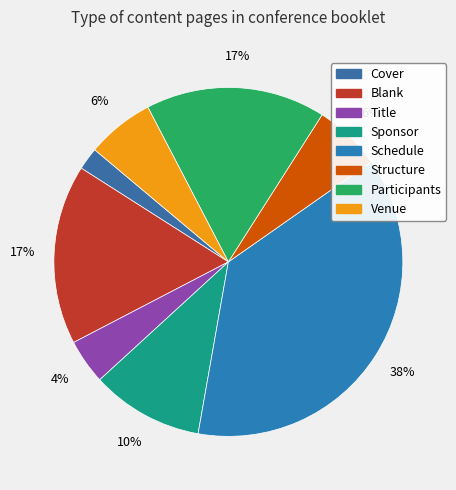

What is the largest slice in the pie chart?

Schedule